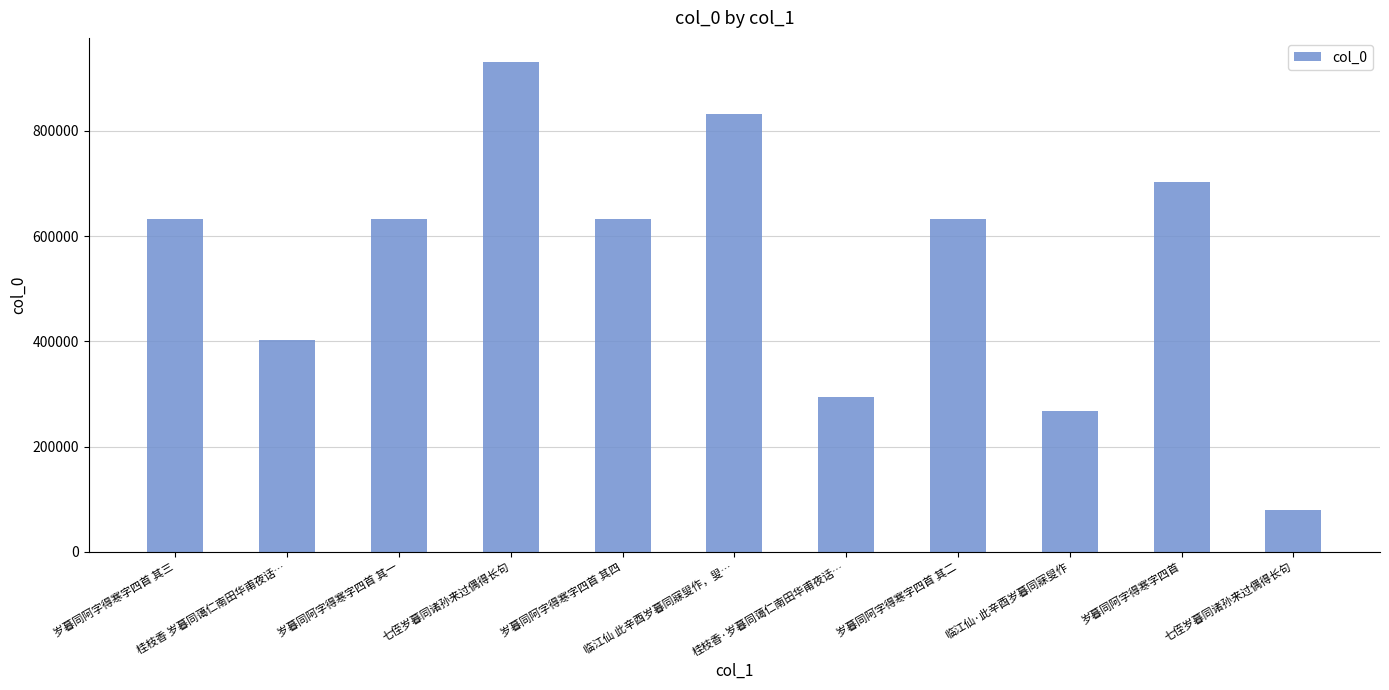

Between 桂枝香·岁暮同蔼仁南田华甫夜话… and 临江仙 此辛酉岁暮同寐叟作，叟…, which is larger?

临江仙 此辛酉岁暮同寐叟作，叟…